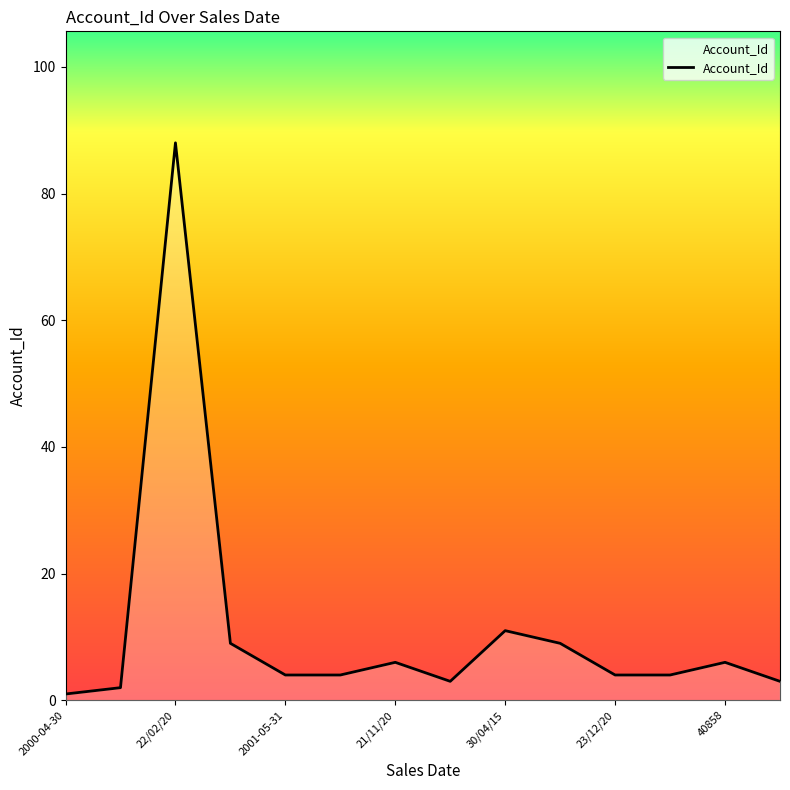

What is the minimum value shown in the chart?

1